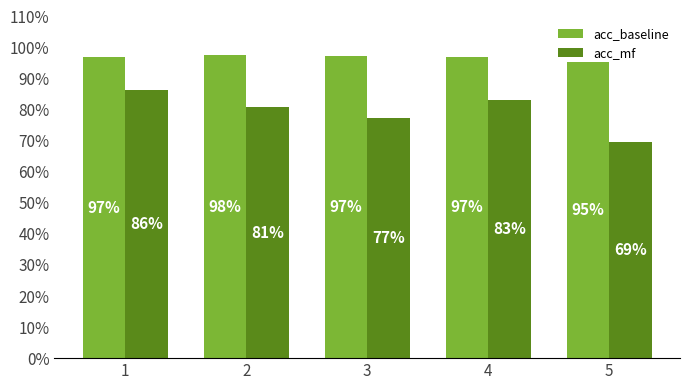

Are the bars grouped side by side (vs. stacked)?

Yes